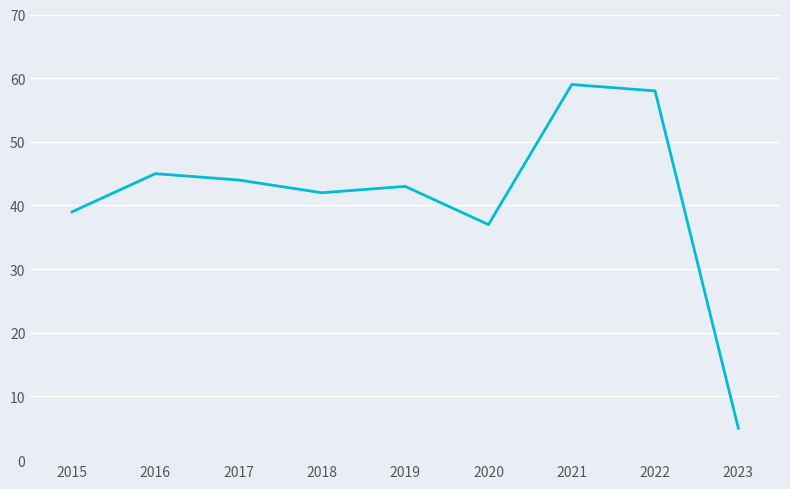

What is the average value?

41